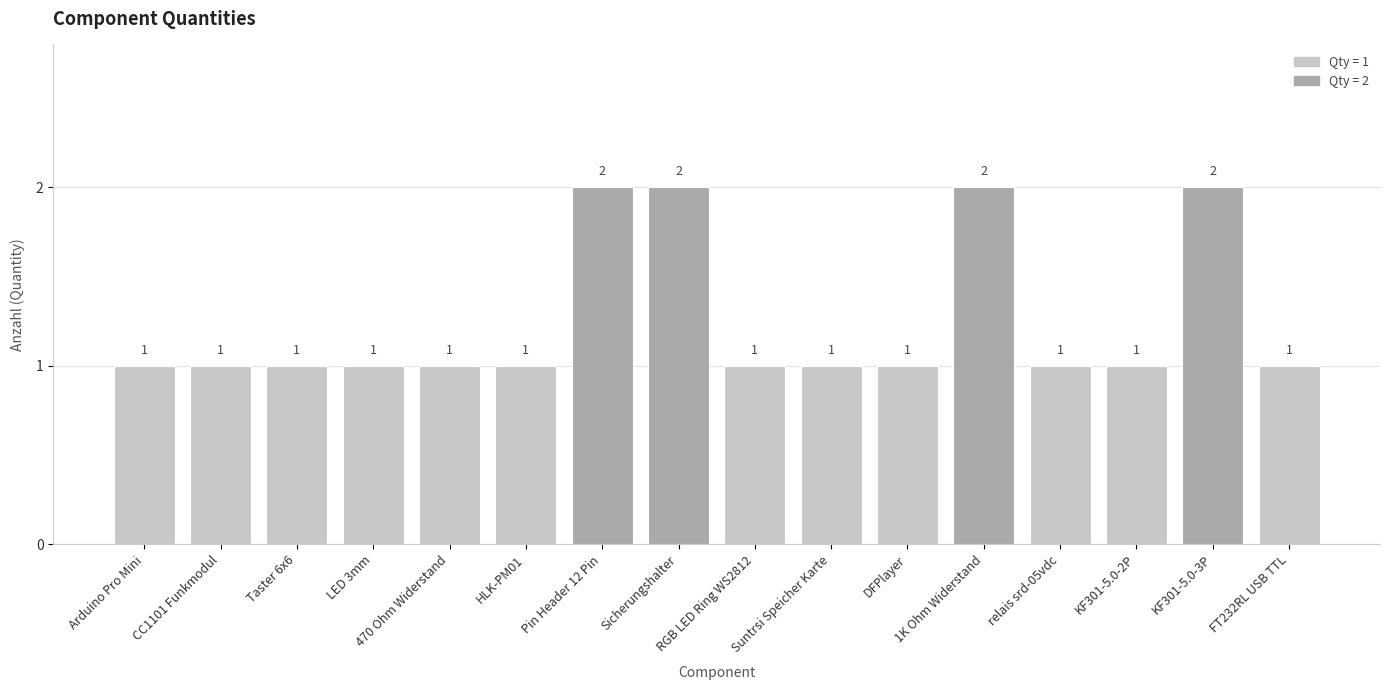

Reading right to left, what are all the values shown in this chart?

1	2	1	1	2	1	1	1	2	2	1	1	1	1	1	1